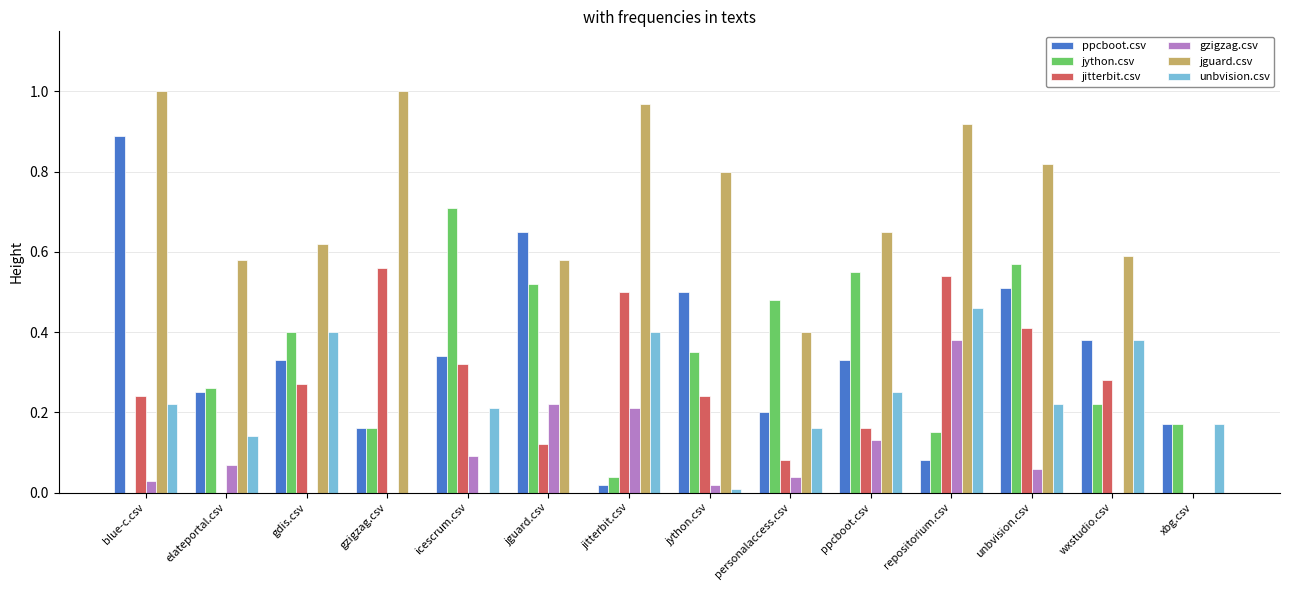

How many positive values does the jython.csv series have?

13